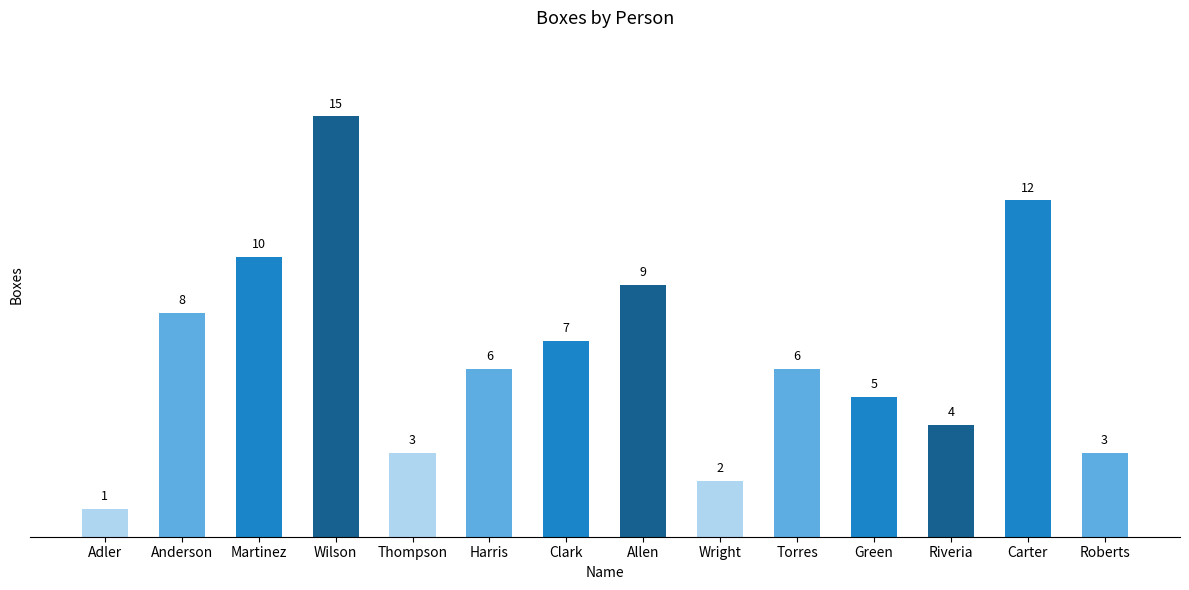

What is the value of the 8th bar from the left?

9